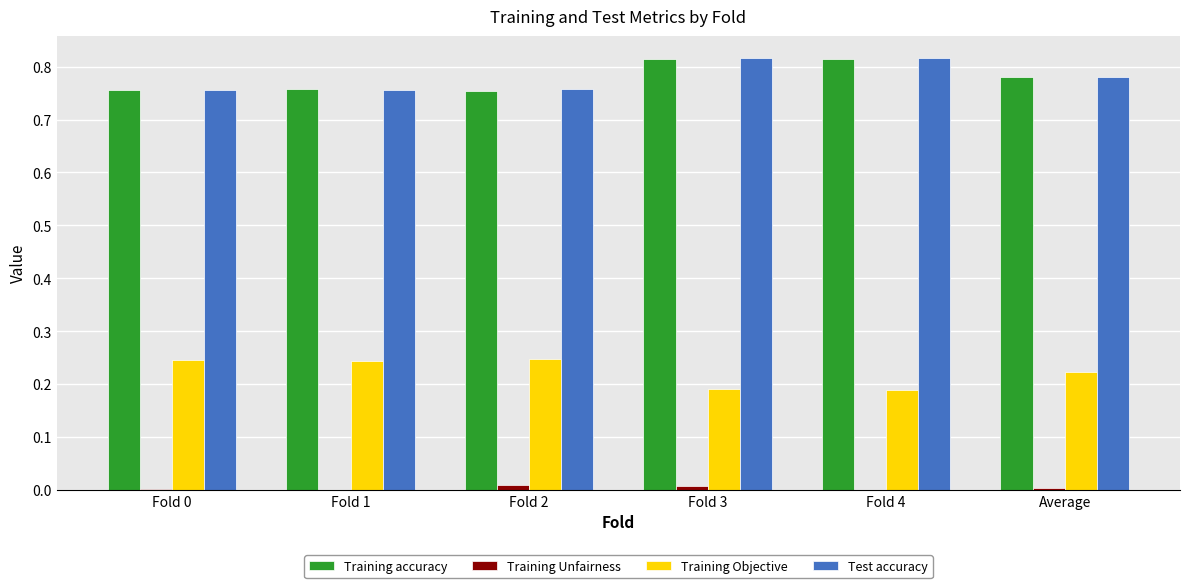

Are the bars grouped side by side (vs. stacked)?

Yes